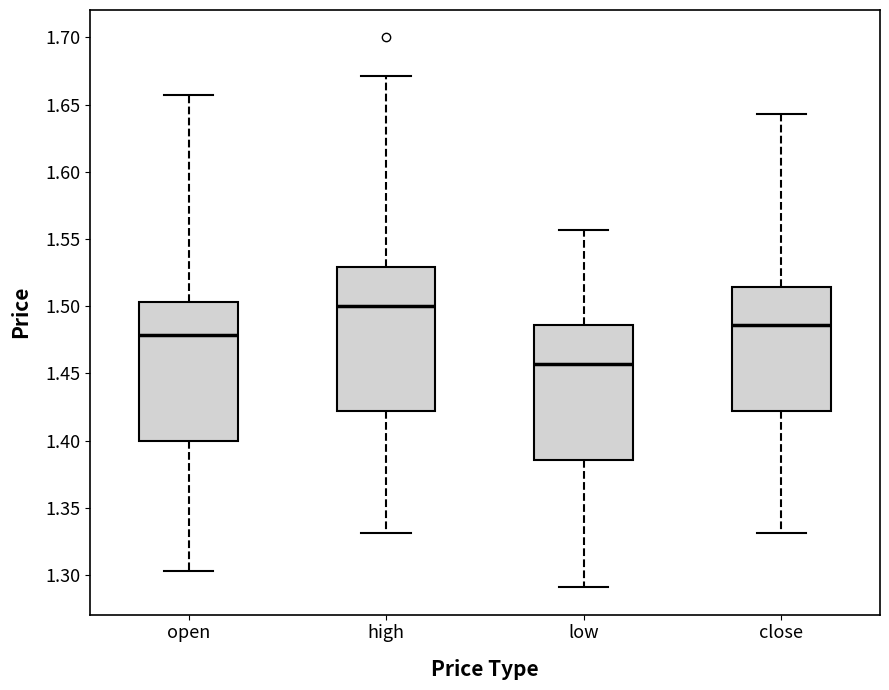

Reading left to right, transcribe this box plot: for each box, give where its median line is, the range the box spans, and where its two whiskers end, as read against the y-axis. The values are not printed on the chart, so give them approximately, as read against the axis.

open: median 1.480, box 1.400 to 1.505, whiskers 1.305 to 1.655
high: median 1.500, box 1.420 to 1.530, whiskers 1.330 to 1.670
low: median 1.455, box 1.385 to 1.485, whiskers 1.290 to 1.555
close: median 1.485, box 1.420 to 1.515, whiskers 1.330 to 1.645